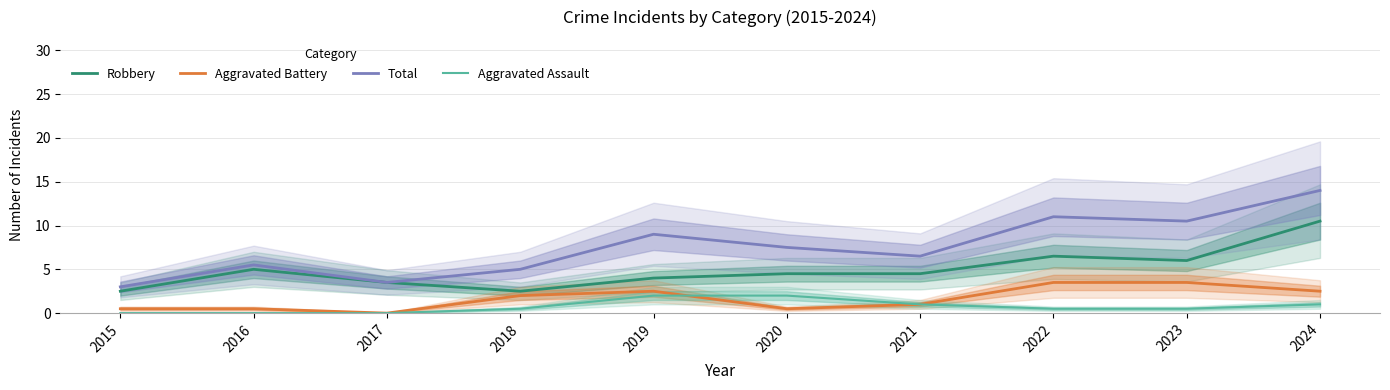

True or false: Total and Robbery intersect in this chart.

False